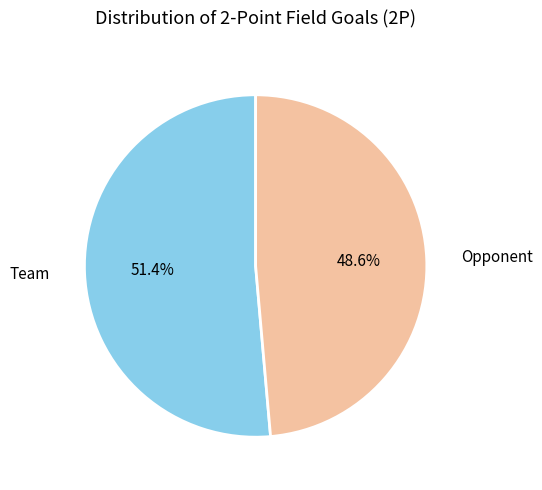

Which slice is the smallest?

Opponent